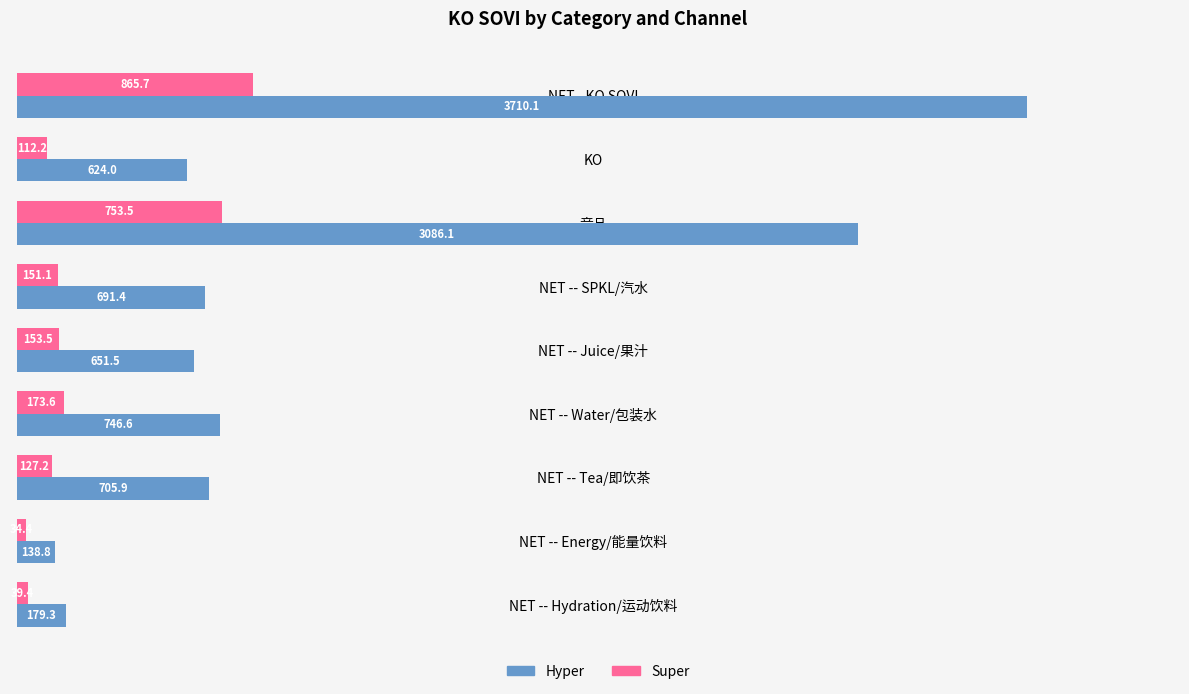

Which series has the largest range (max minus min)?

Hyper